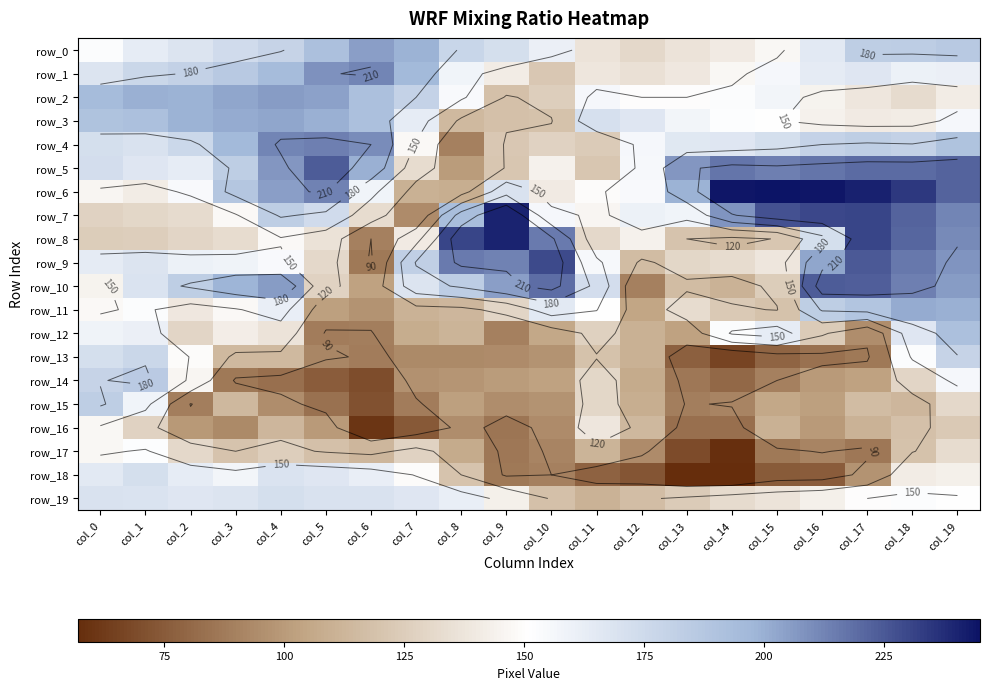

Between col_15 and col_18, which is larger?

col_18